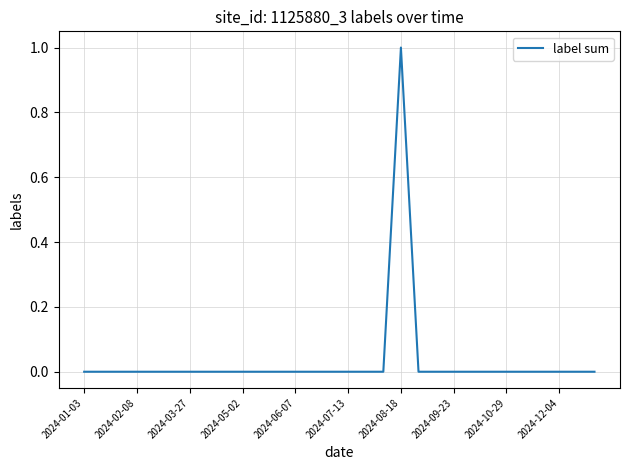

What is the maximum value shown in the chart?

1